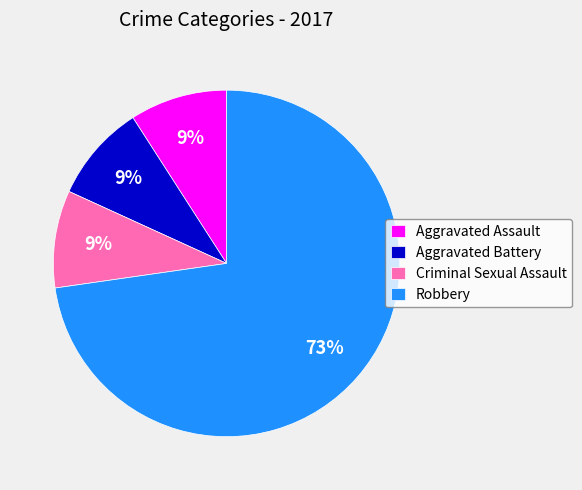

Does Robbery represent more than half of the total?

Yes